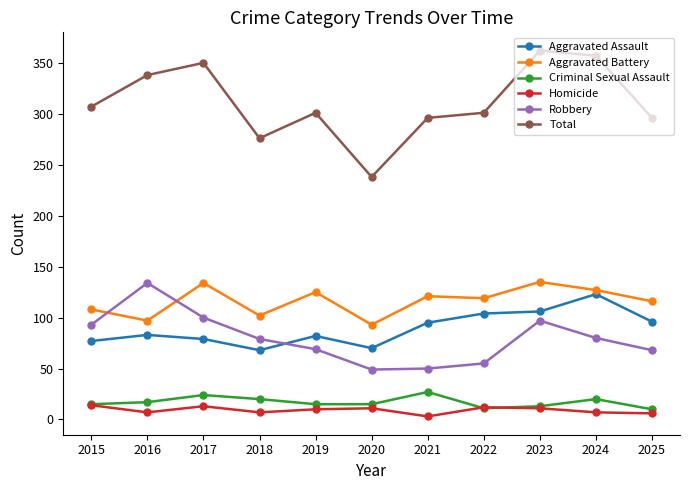

True or false: Total has a value of 301 at 2022.

True